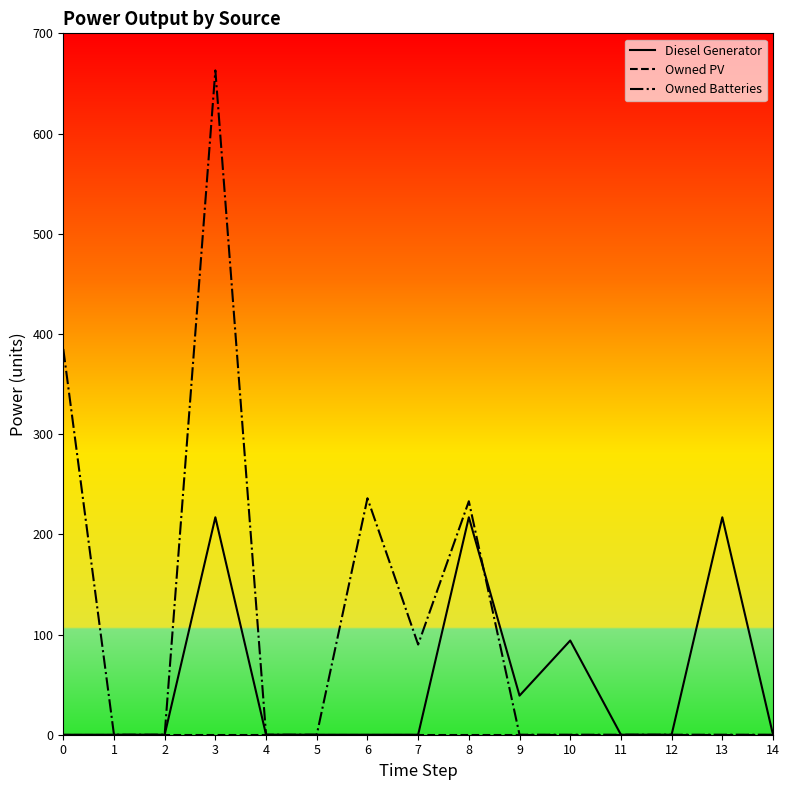

The value of Diesel Generator at 5 is 137.2. True or false?

False